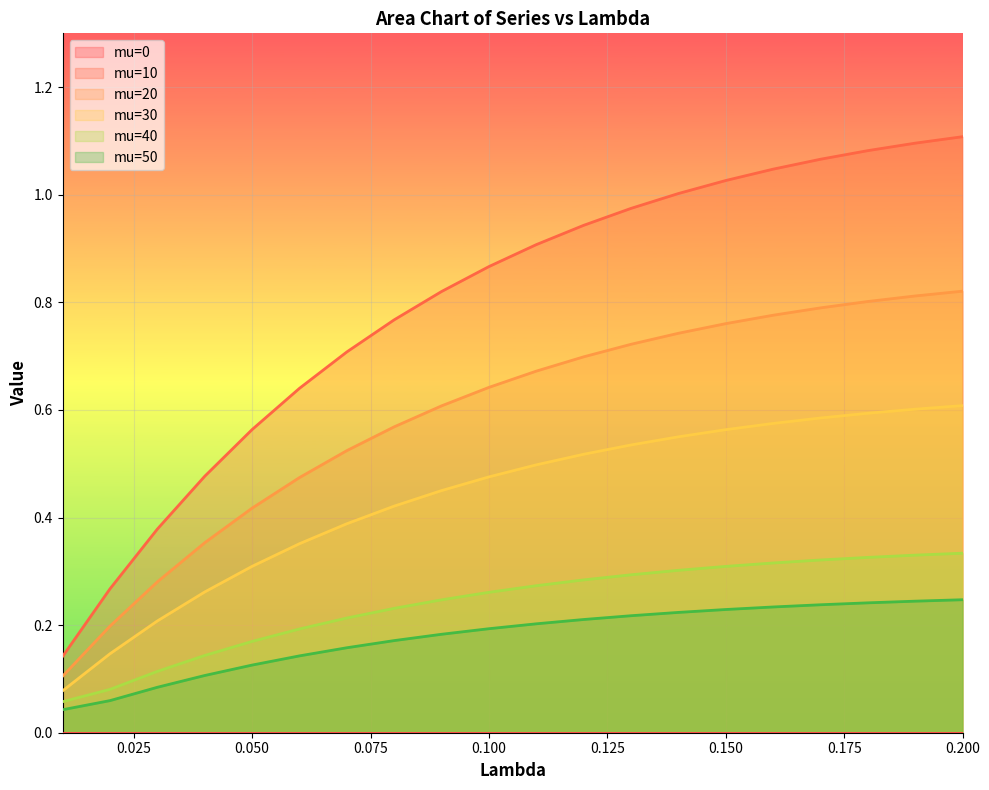

Which series has the largest total across all categories?

mu=10